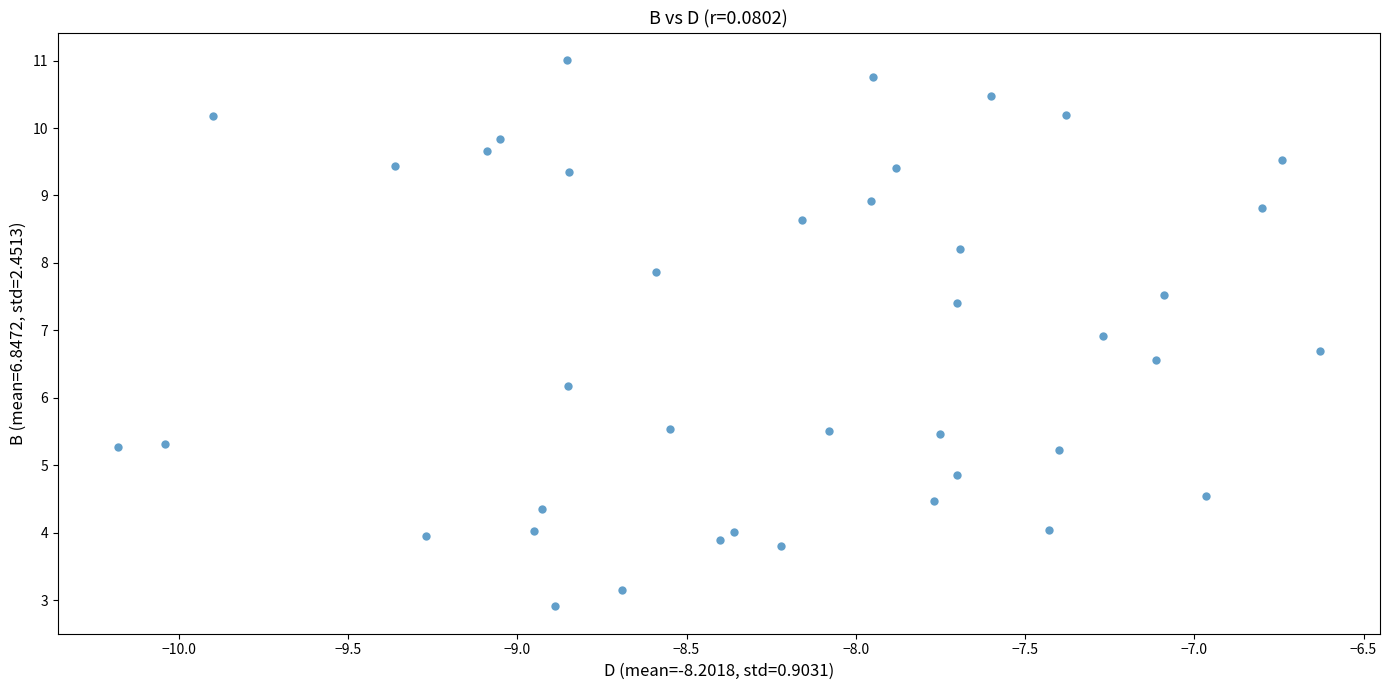

What is the range of X values (max minus min)?

3.5